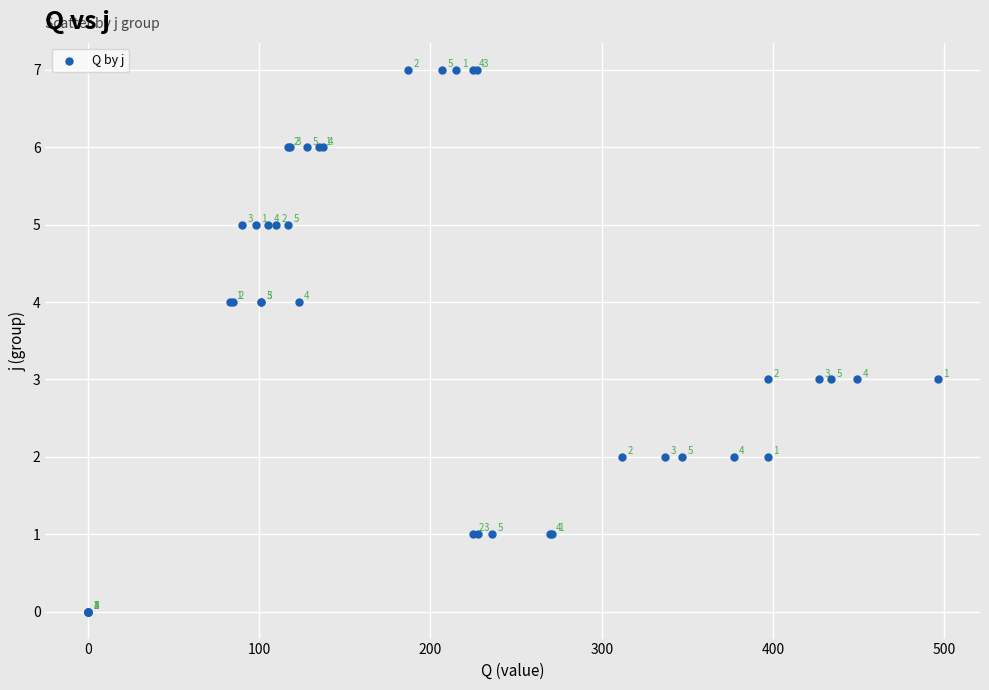

What Y value in the scatter plot is closest to 3?

3